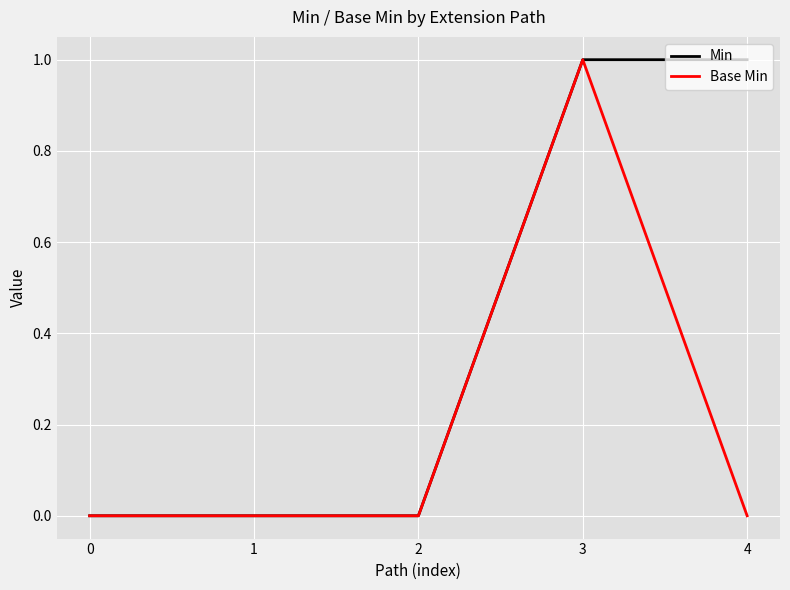

At which category is the sum across all series the highest?

3